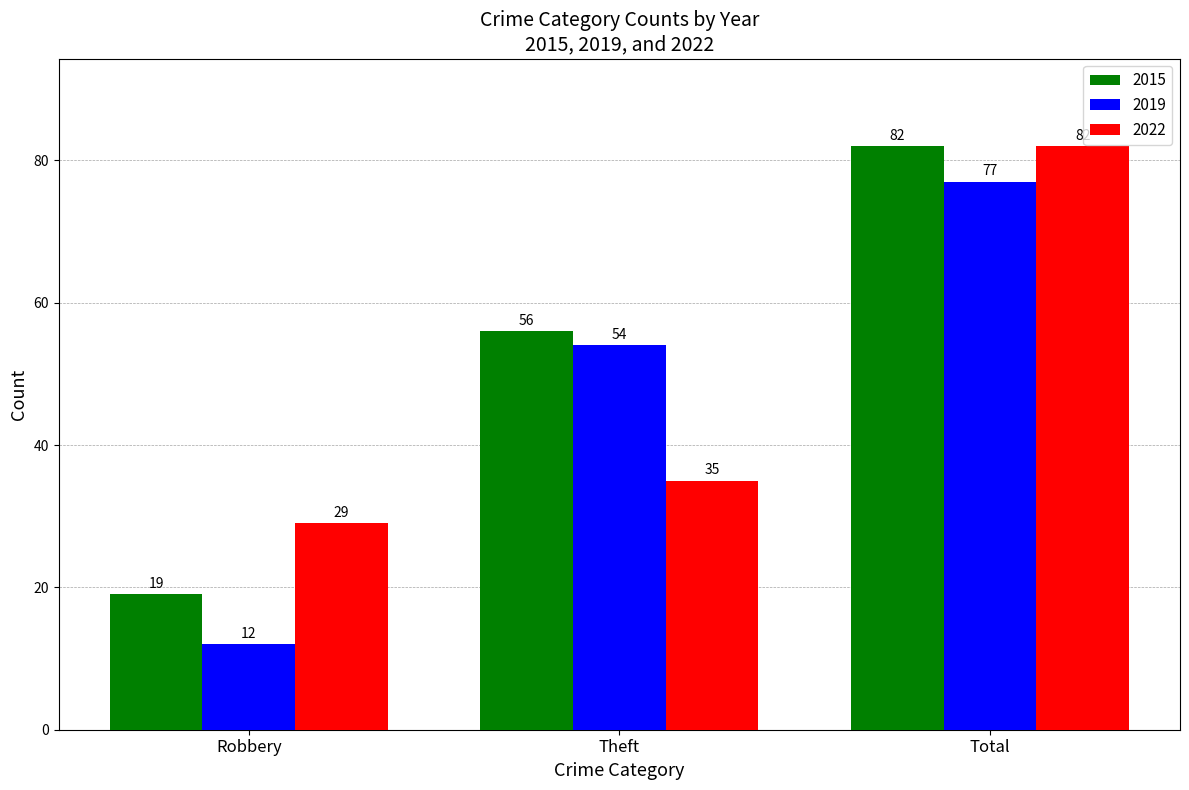

What is the difference between the highest and lowest values at Theft?

21